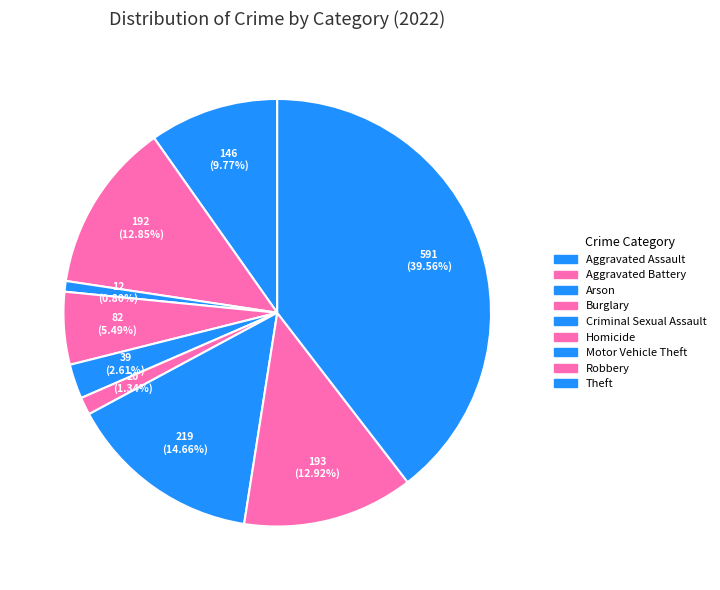

Is it true that Homicide is 1% of the pie?

True